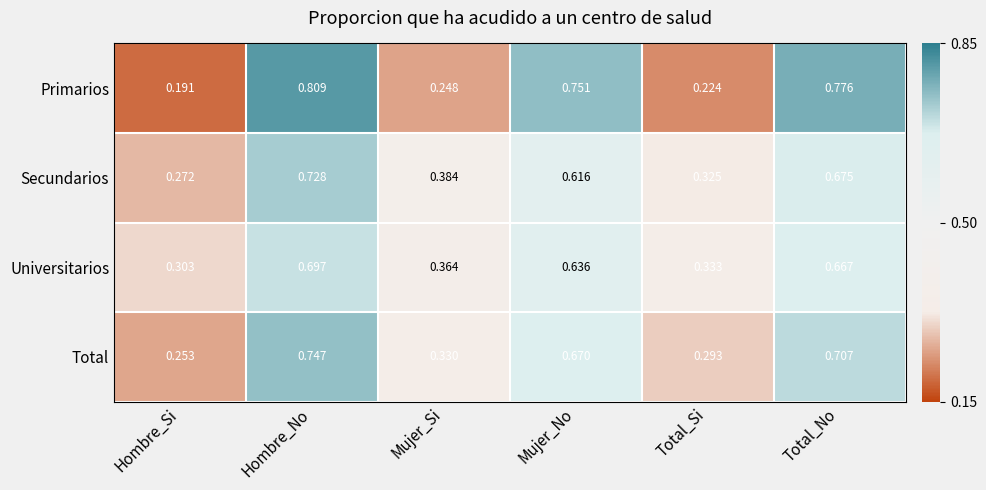

Where is Total nearest to the value 0?

Hombre_Si